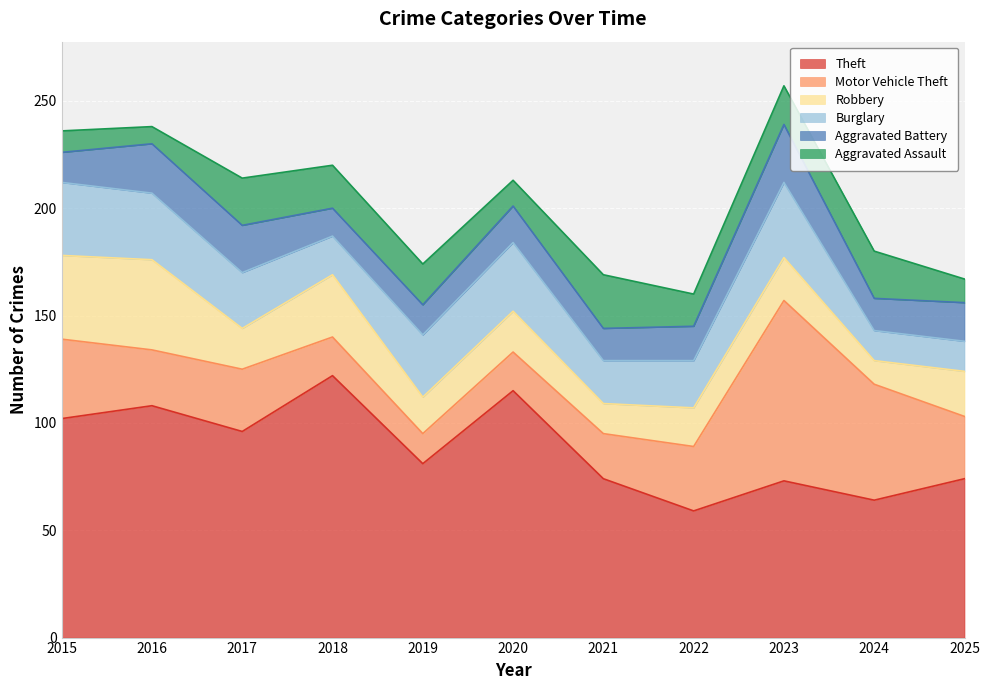

List the labels in order of Robbery value, smallest first.

2024, 2021, 2019, 2022, 2017, 2020, 2023, 2025, 2018, 2015, 2016